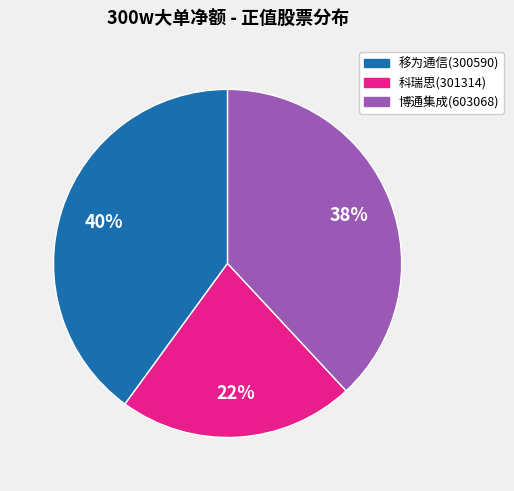

Between 科瑞思(301314) and 博通集成(603068), which is larger?

博通集成(603068)